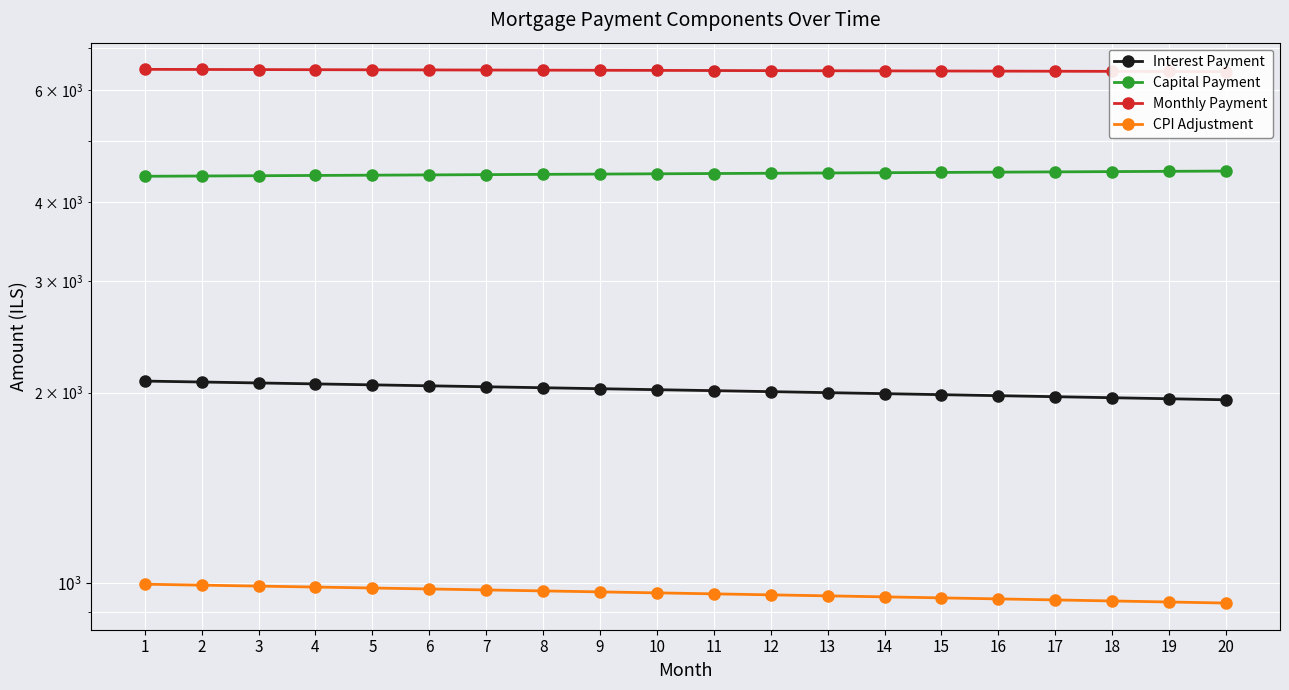

At which category does the chart reach its peak across all series?

1